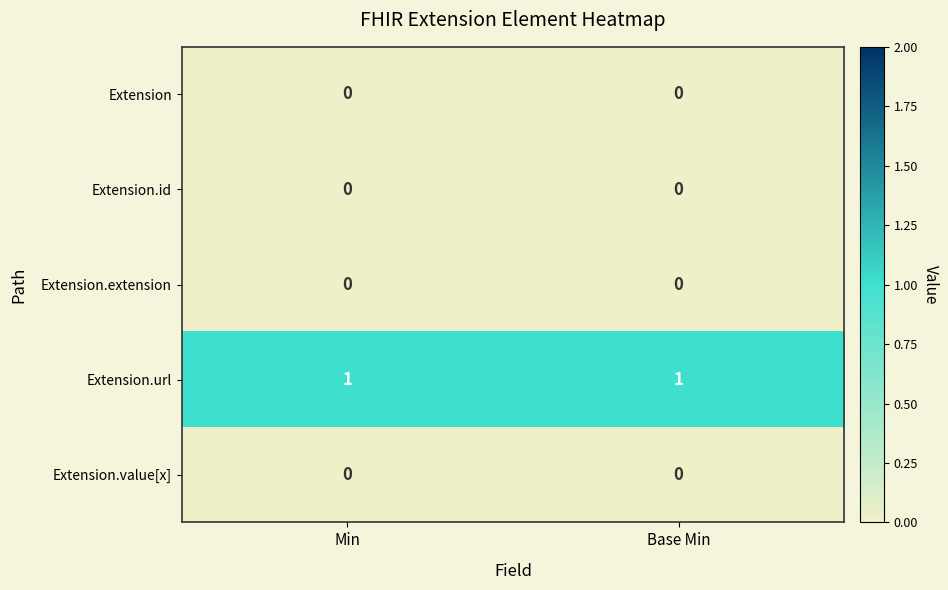

Which series has the largest total across all categories?

Extension.url